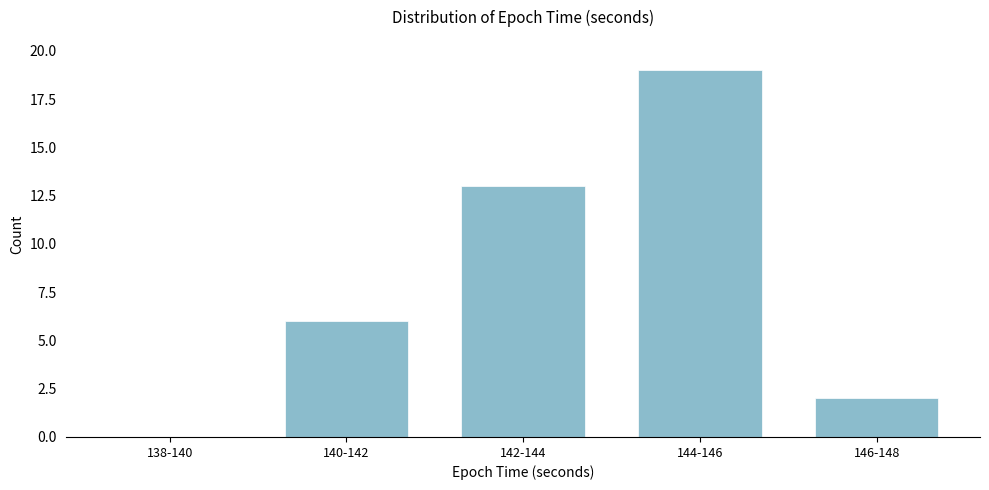

Reading left to right, list all the values displayed in this chart.

138-140=0	140-142=6	142-144=13	144-146=19	146-148=2